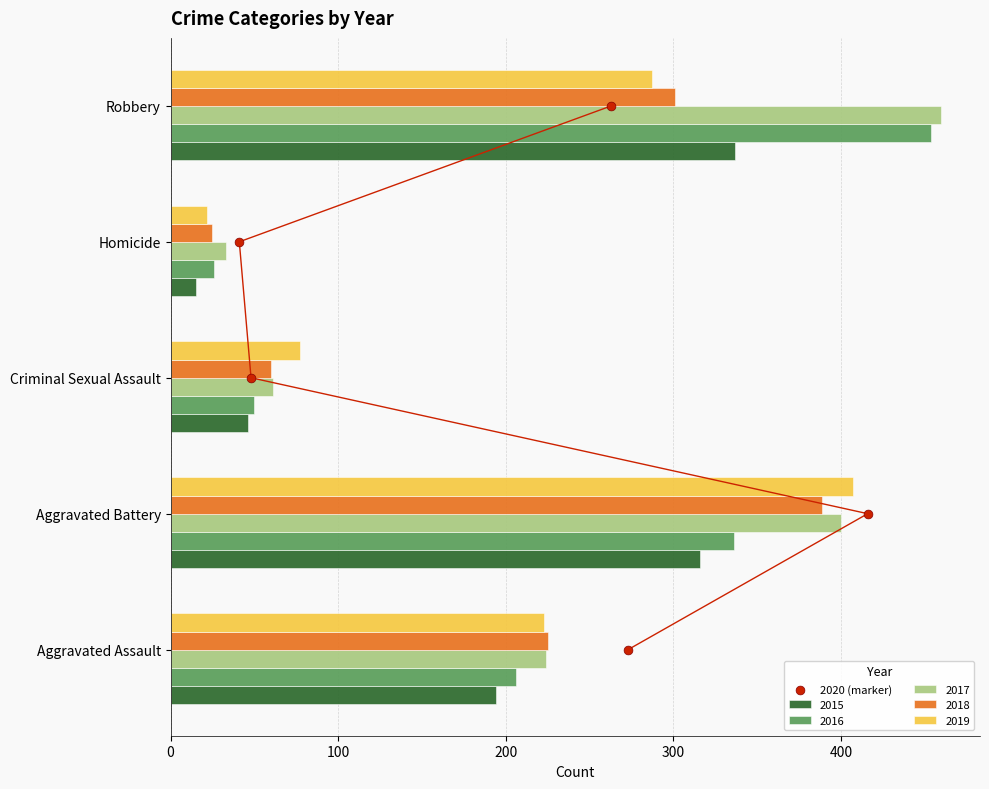

Rank the categories by 2019 value from highest to lowest.

Aggravated Battery, Robbery, Aggravated Assault, Criminal Sexual Assault, Homicide